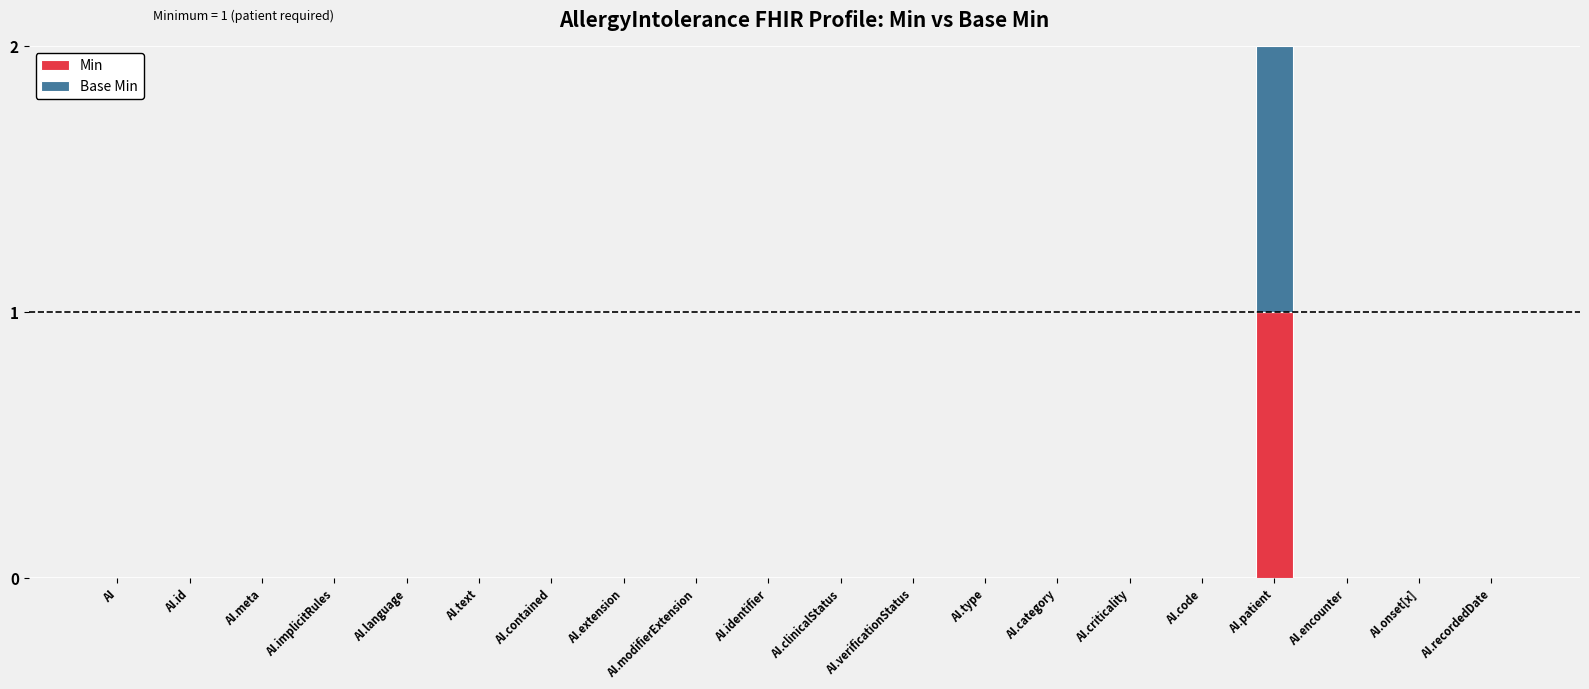

Is it true that Min equals 0 at AI.type?

True